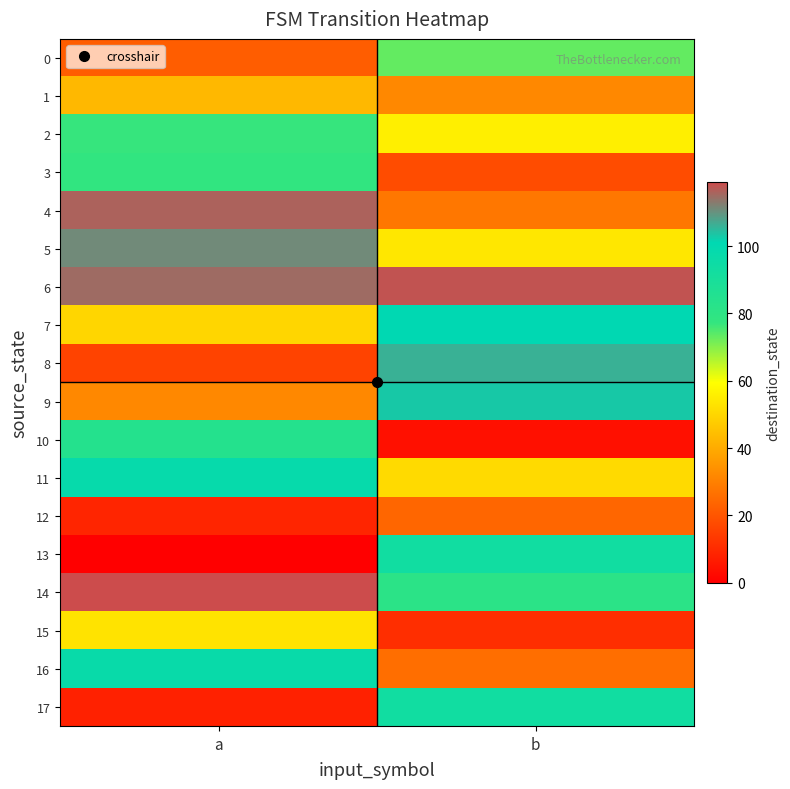

Reading left to right, extract all data points from this chart.

0: a=22	b=73
1: a=43	b=32
2: a=77	b=56
3: a=78	b=18
4: a=116	b=28
5: a=111	b=54
6: a=115	b=118
7: a=50	b=101
8: a=16	b=106
9: a=32	b=103
10: a=84	b=4
11: a=98	b=51
12: a=9	b=24
13: a=0	b=93
14: a=119	b=81
15: a=53	b=11
16: a=97	b=26
17: a=8	b=93